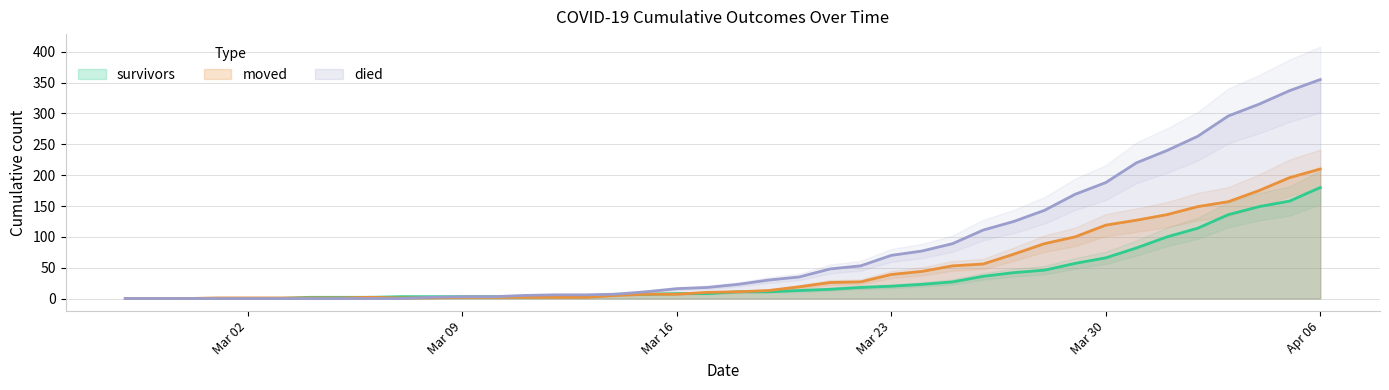

What is the label of the 33rd point from the right?

2020-03-05